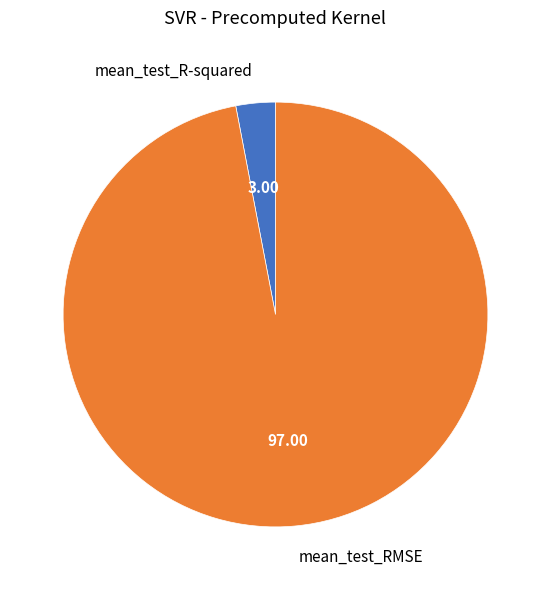

Rank the categories by value from highest to lowest.

mean_test_RMSE, mean_test_R-squared